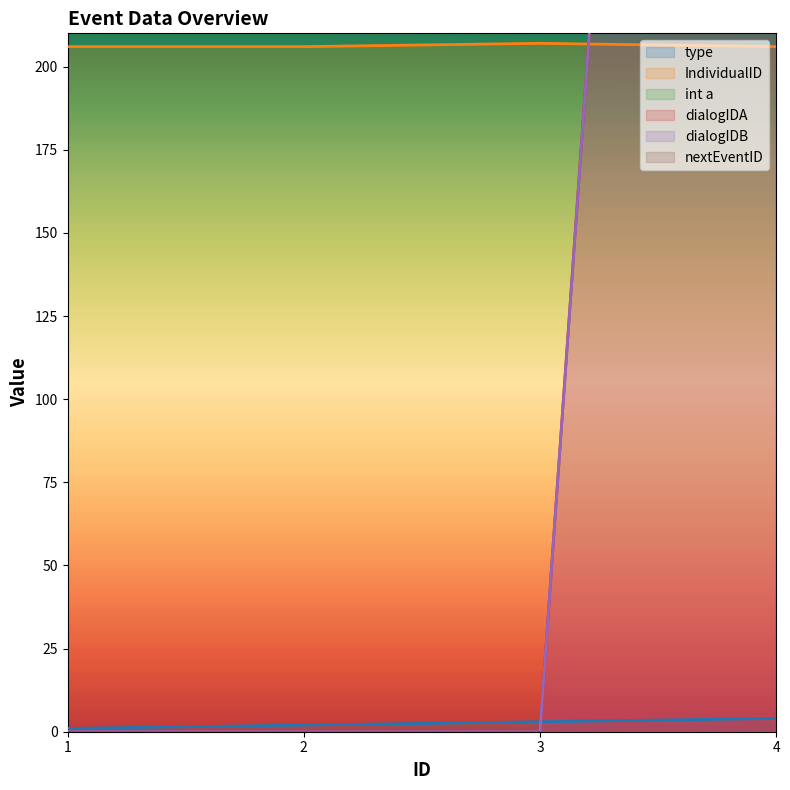

How many type values are between 2 and 4?

3